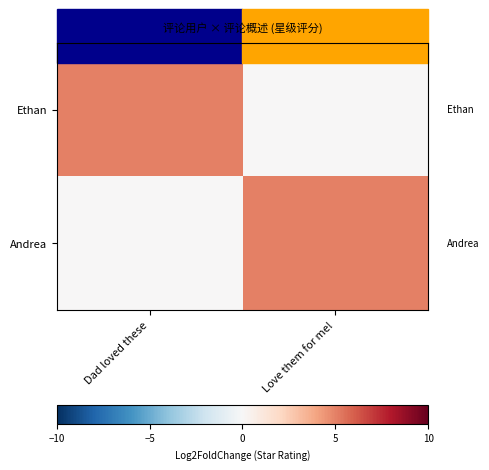

At how many categories does at least one series exceed 0?

2